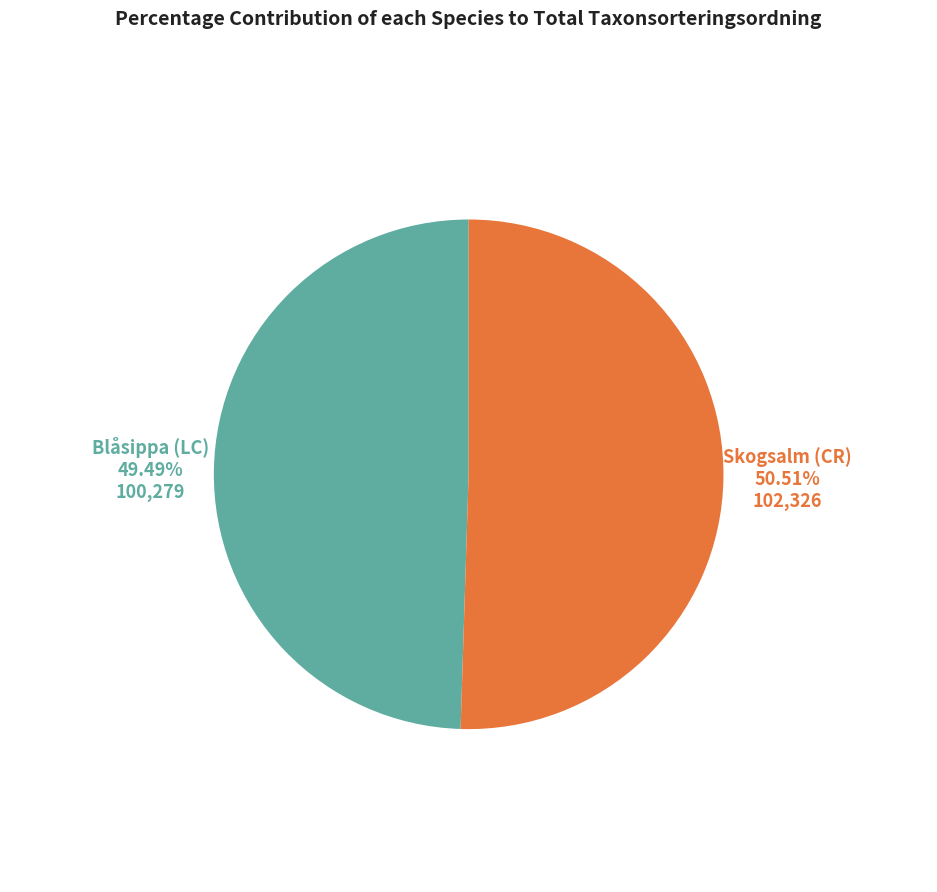

Count the number of slices in the pie.

2